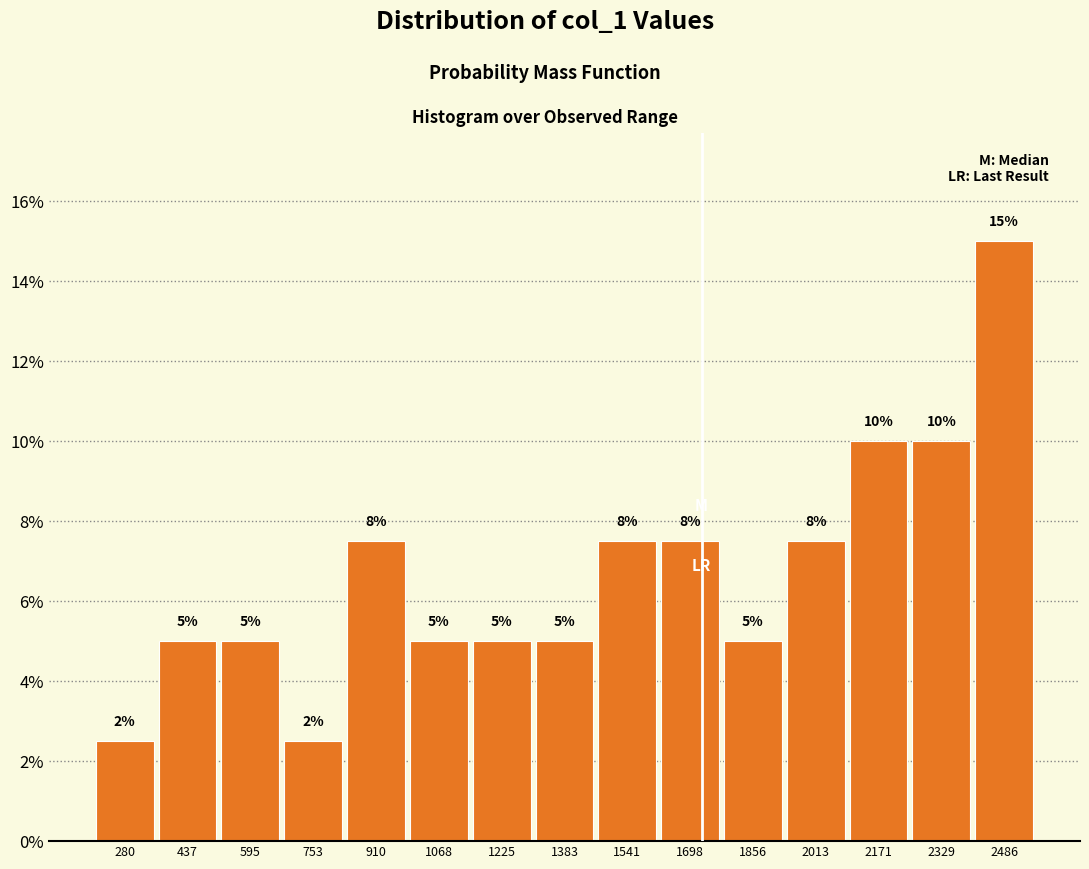

Over which range of the x-axis is the bar tallest?

2400 to 2560